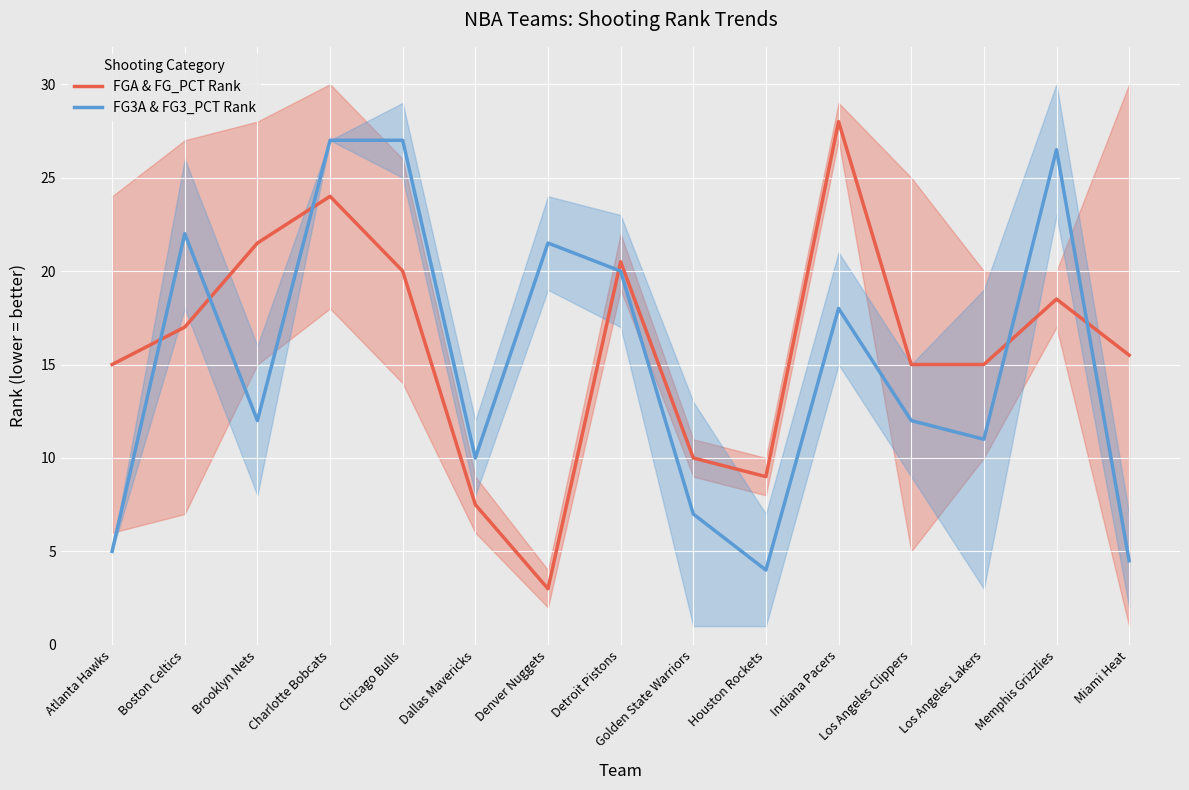

What is the spread (max minus min) of values at Atlanta Hawks?

10.0